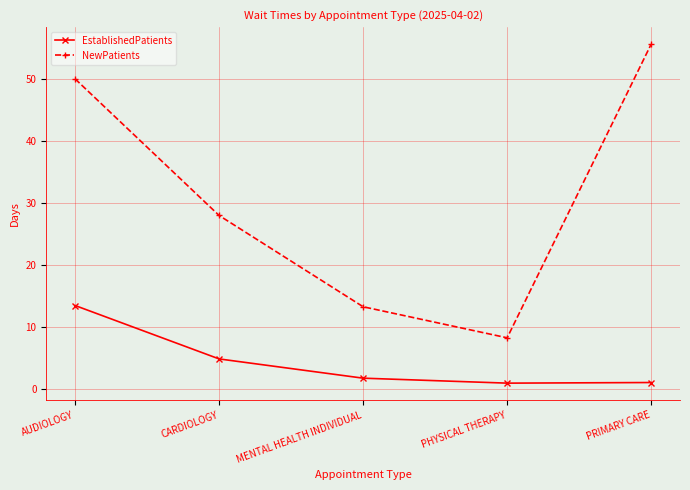

True or false: NewPatients has more than 1 interior local peaks.

False